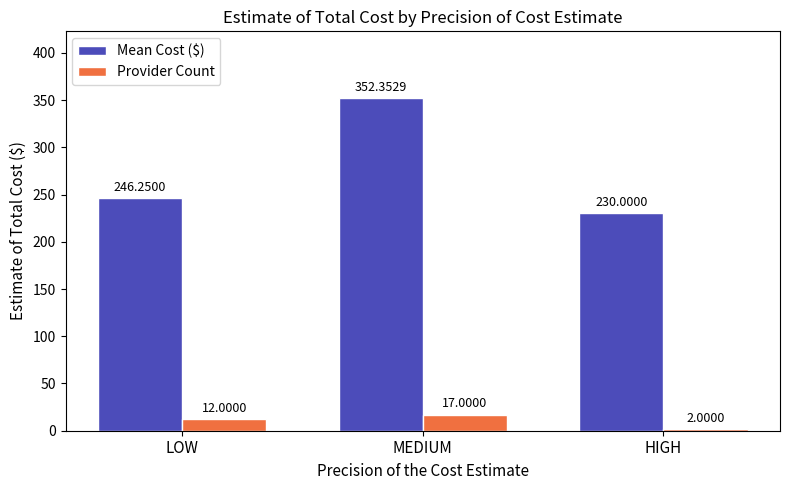

What is the highest value of the Mean Cost ($) series?

352.4